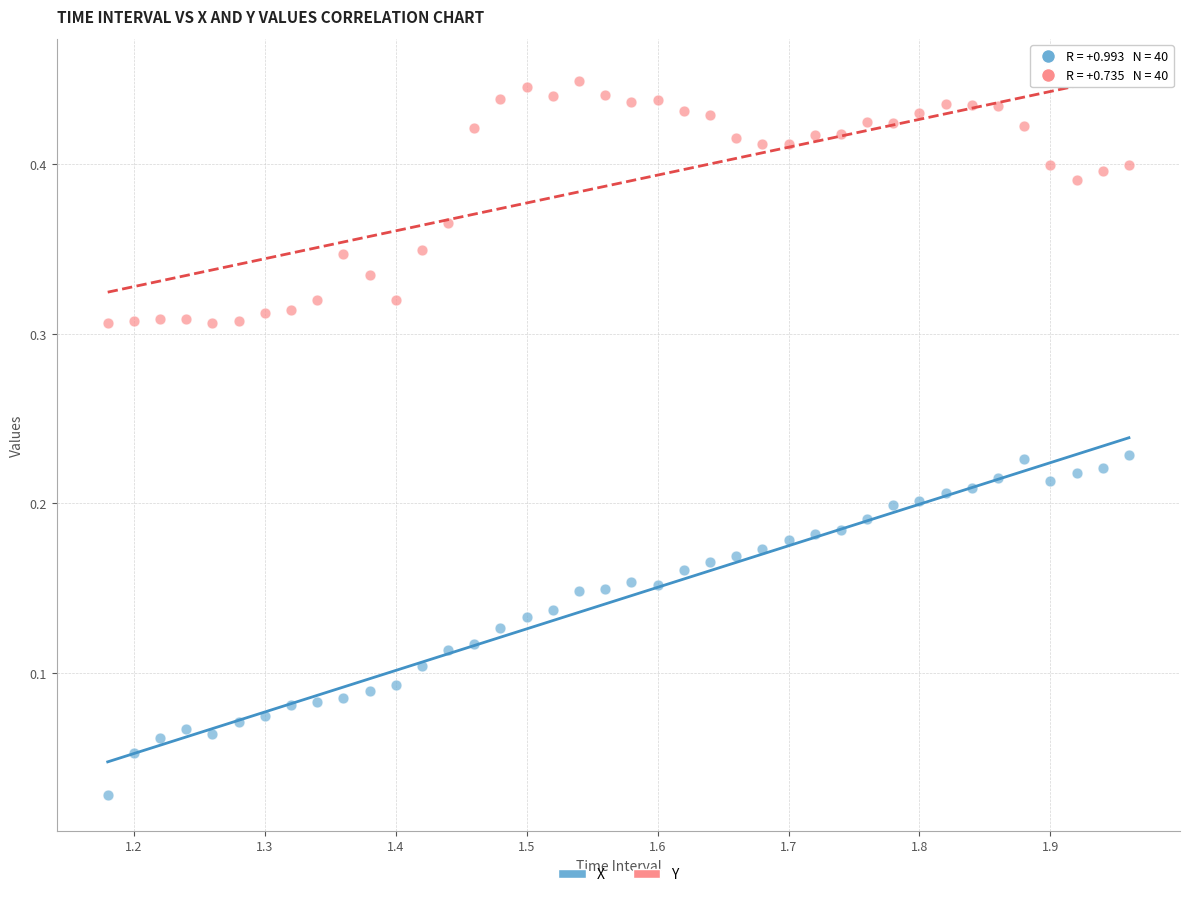

Which series contains the lowest Y value?

X